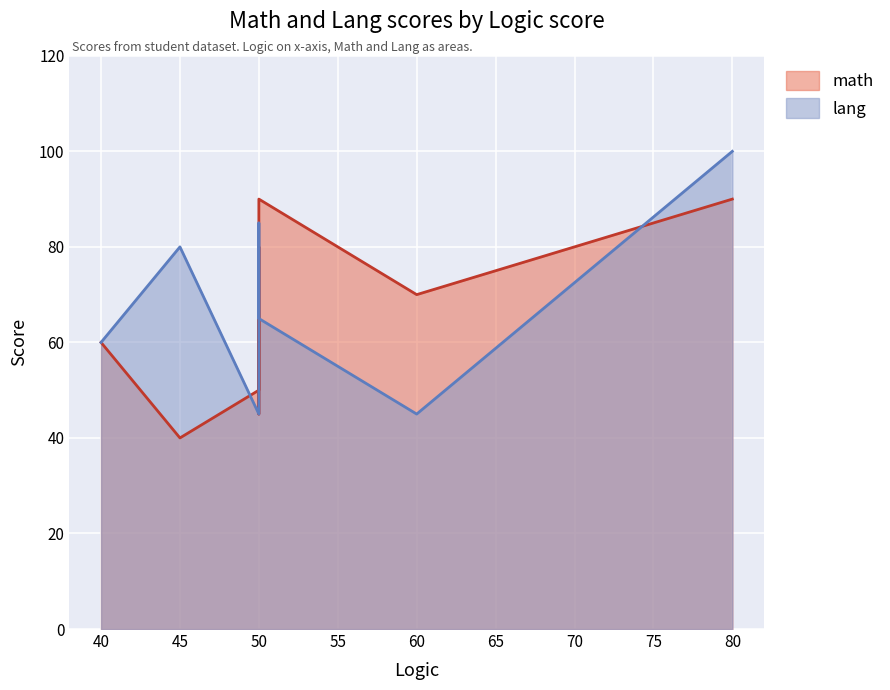

Between 80 and 45, which is larger?

80